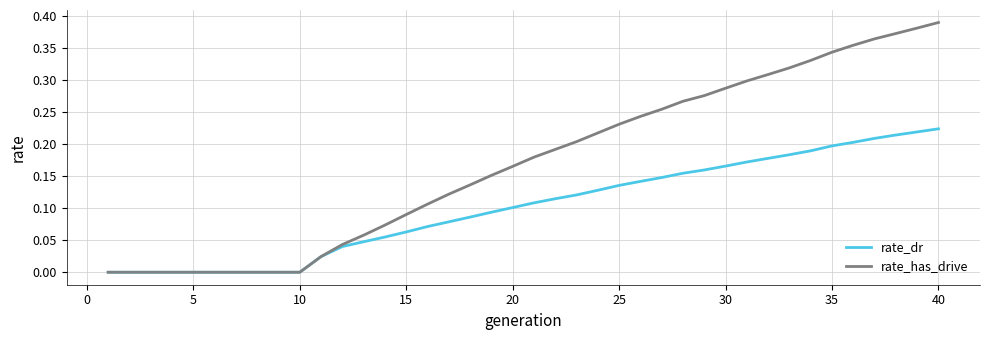

Rank the series by their average value, from highest to lowest.

rate_has_drive, rate_dr